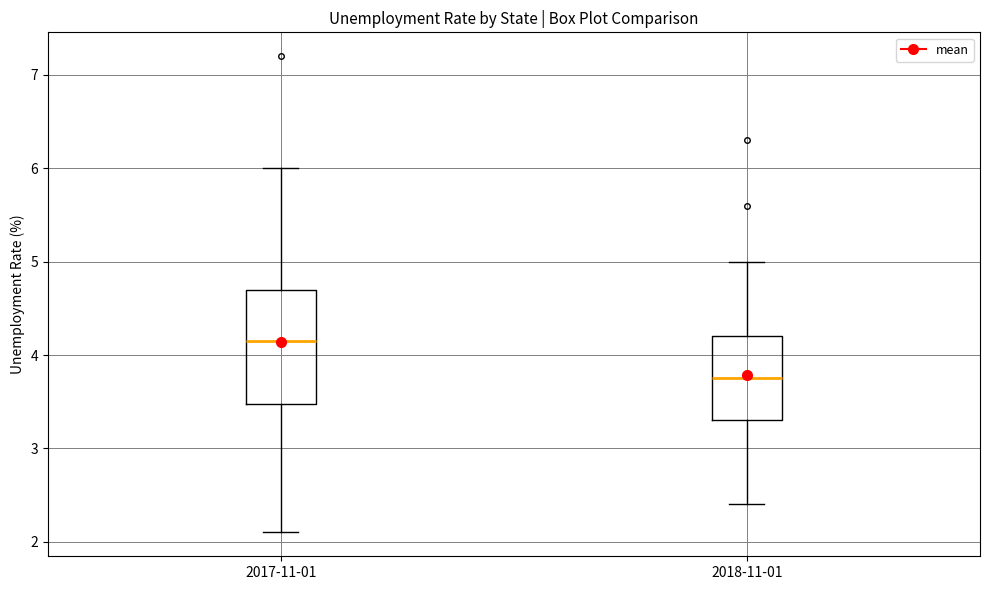

Reading left to right, transcribe this box plot: for each box, give where its median line is, the range the box spans, and where its two whiskers end, as read against the y-axis. The values are not printed on the chart, so give them approximately, as read against the axis.

2017-11-01: median 4.2, box 3.5 to 4.7, whiskers 2.1 to 6.0
2018-11-01: median 3.8, box 3.3 to 4.2, whiskers 2.4 to 5.0